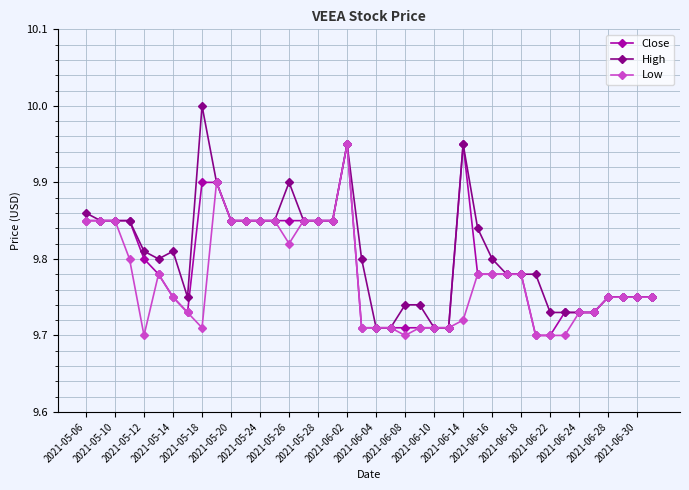

What is the greatest value displayed?

10.0